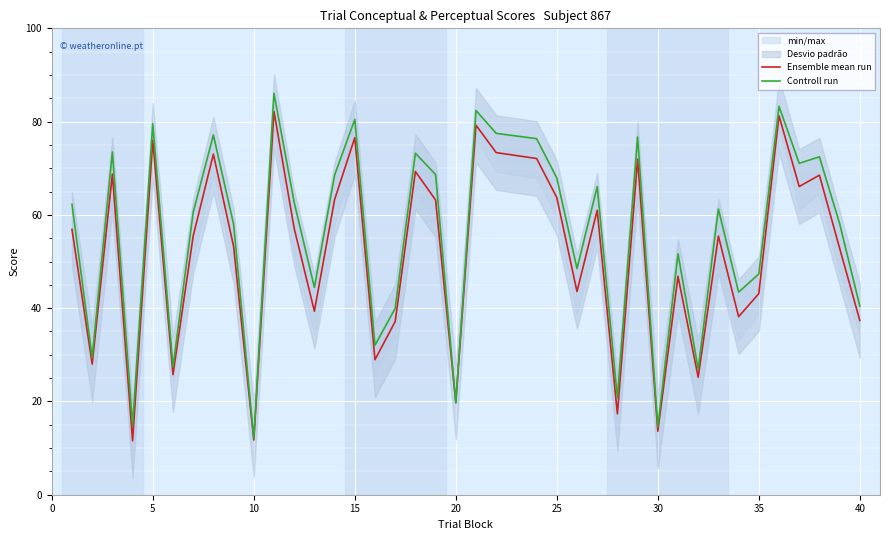

What is the maximum value shown in the chart?

86.0